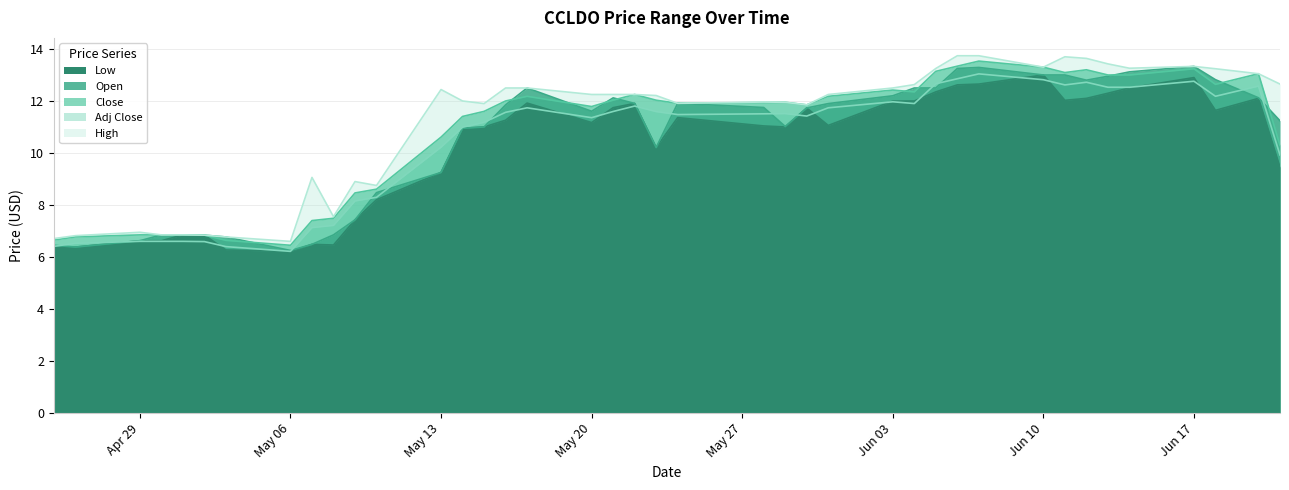

What are all the series names shown in the legend?

Low, Open, Close, Adj Close, High